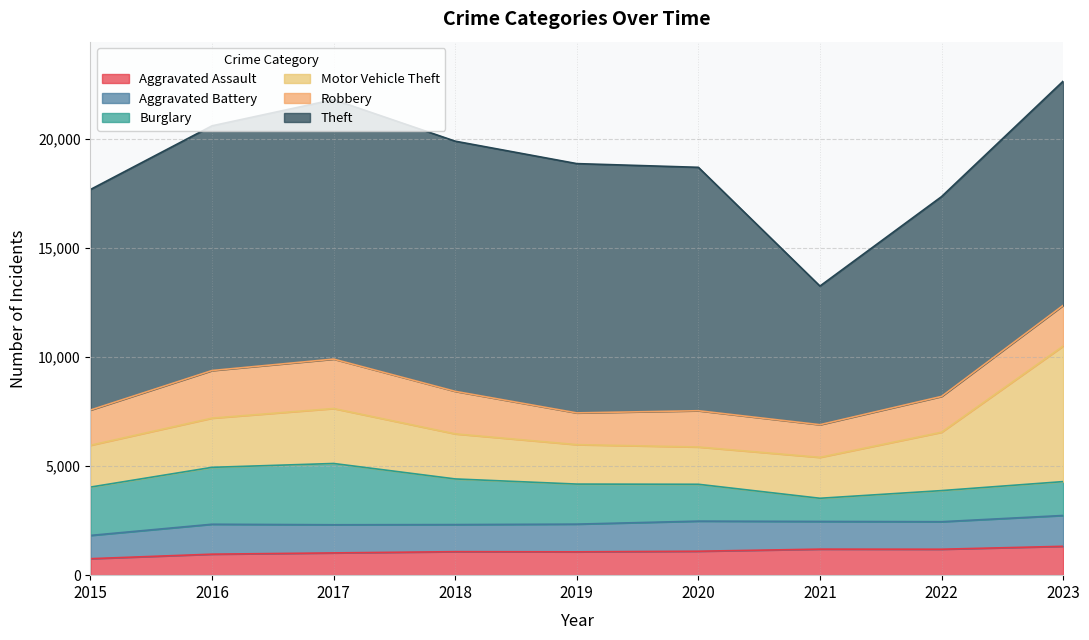

List the series in order of their peak value, highest first.

Theft, Motor Vehicle Theft, Burglary, Robbery, Aggravated Battery, Aggravated Assault